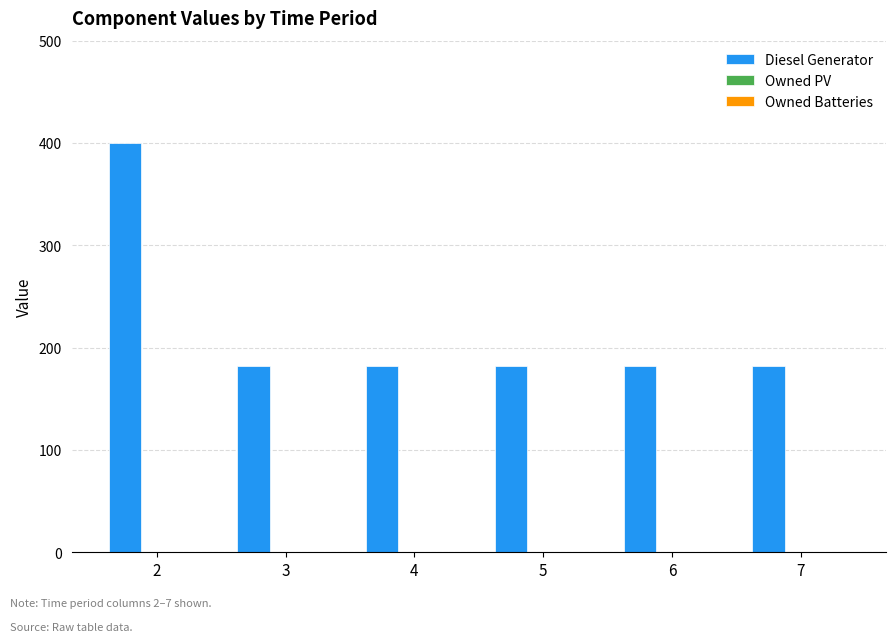

How many categories are shown in the chart?

6